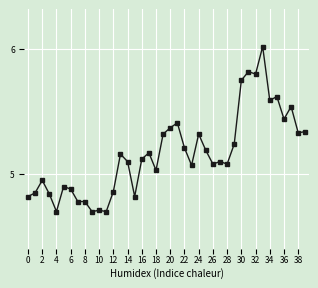

What is the smallest value displayed?

4.7